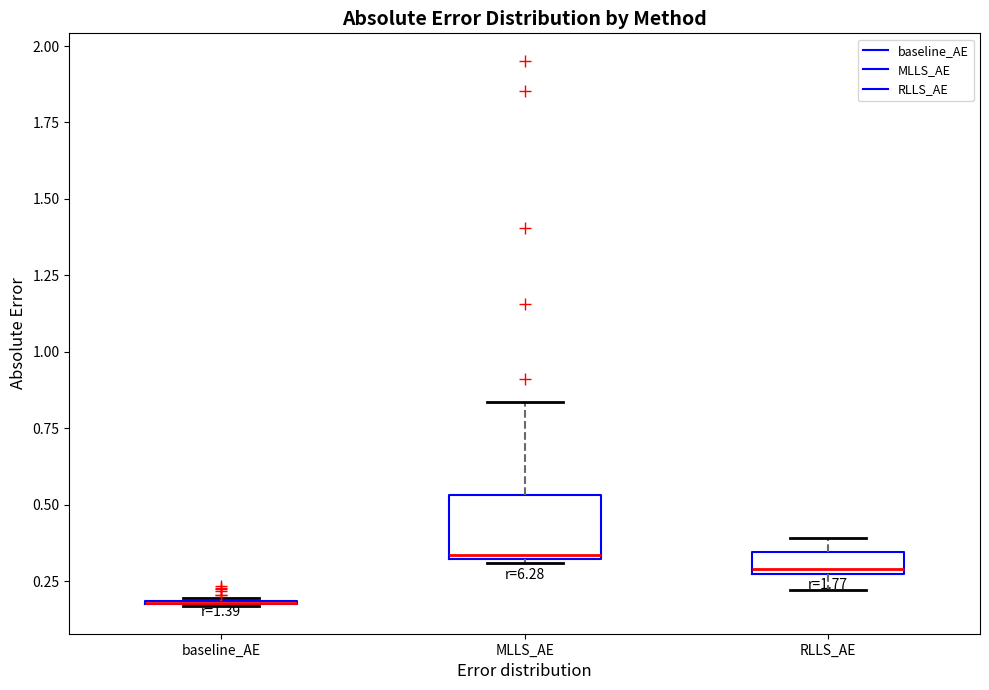

Comparing the boxes themselves (not the whiskers), which one is the tallest?

MLLS_AE